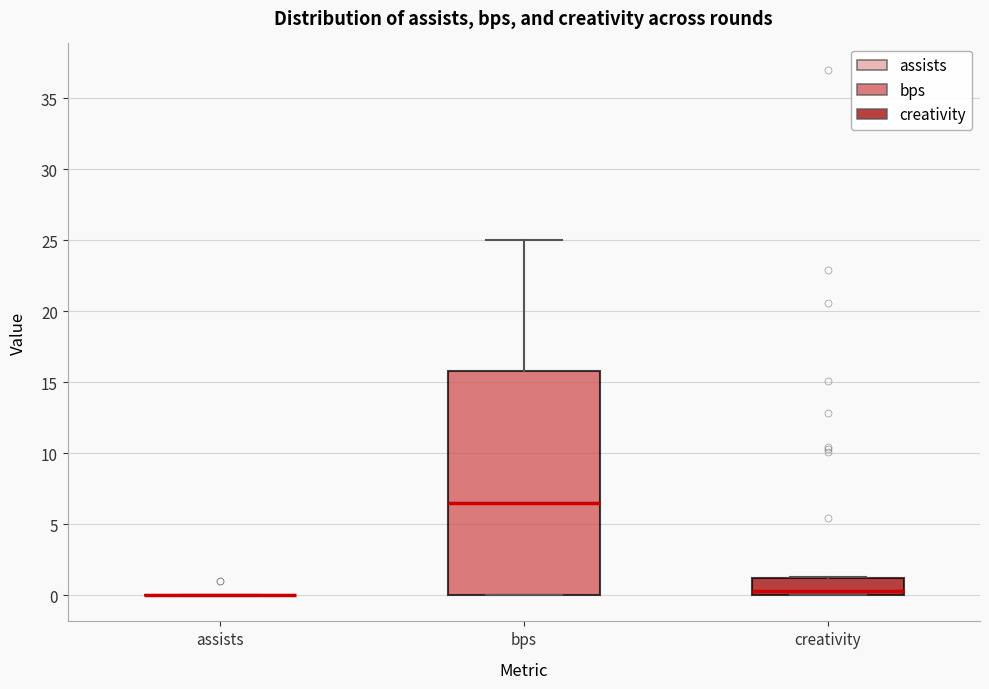

Reading left to right, transcribe this box plot: for each box, give where its median line is, the range the box spans, and where its two whiskers end, as read against the y-axis. The values are not printed on the chart, so give them approximately, as read against the axis.

assists: box collapsed to a line at 0.0, whiskers 0.0 to 0.0
bps: median 6.5, box 0.0 to 16.0, whiskers 0.0 to 25.0
creativity: median 0.5, box 0.0 to 1.0, whiskers 0.0 to 1.5